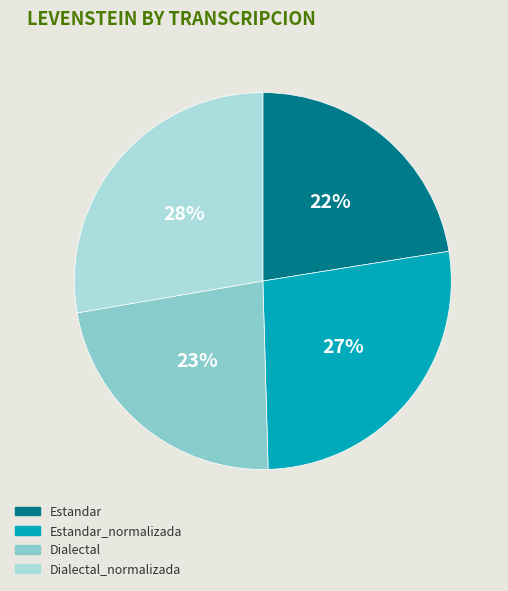

Approximately how many times larger is the value at Estandar compared to Dialectal_normalizada?

0.8